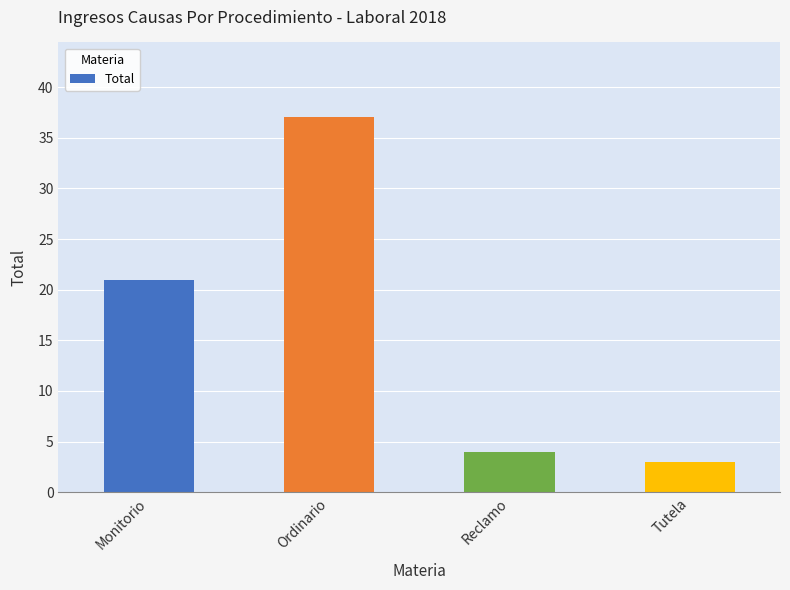

True or false: the data shows 2 at Reclamo.

False